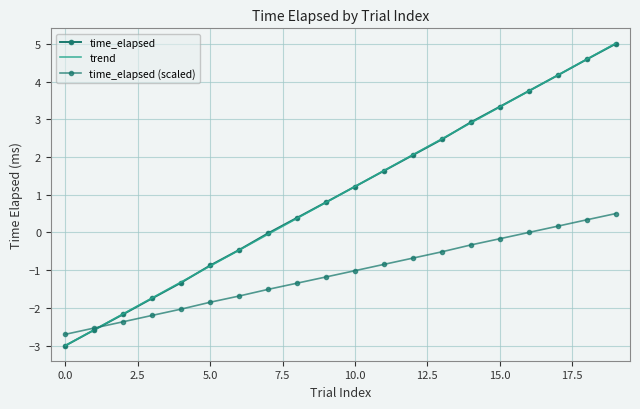

What are all the series names shown in the legend?

time_elapsed, trend, time_elapsed (scaled)